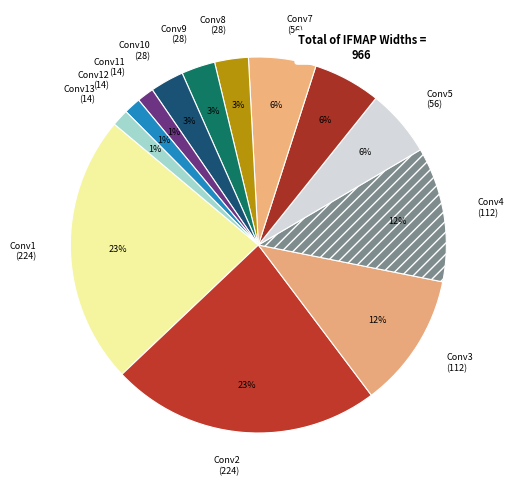

To the nearest percent, what portion does Conv1 (224) represent?

23%